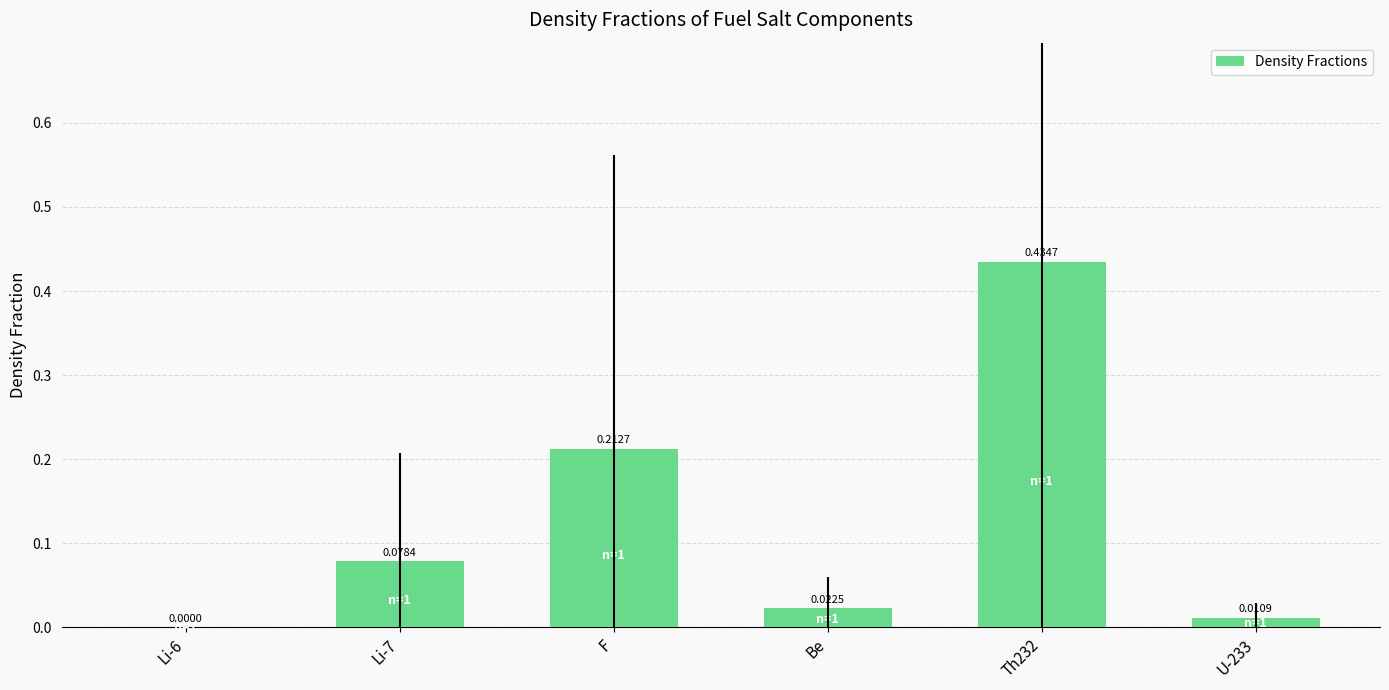

What is the sum of all values?

0.8